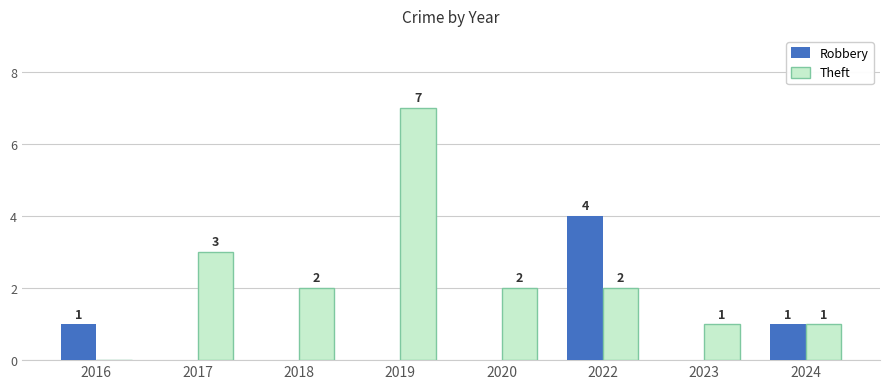

What is the sum of all Robbery values?

6